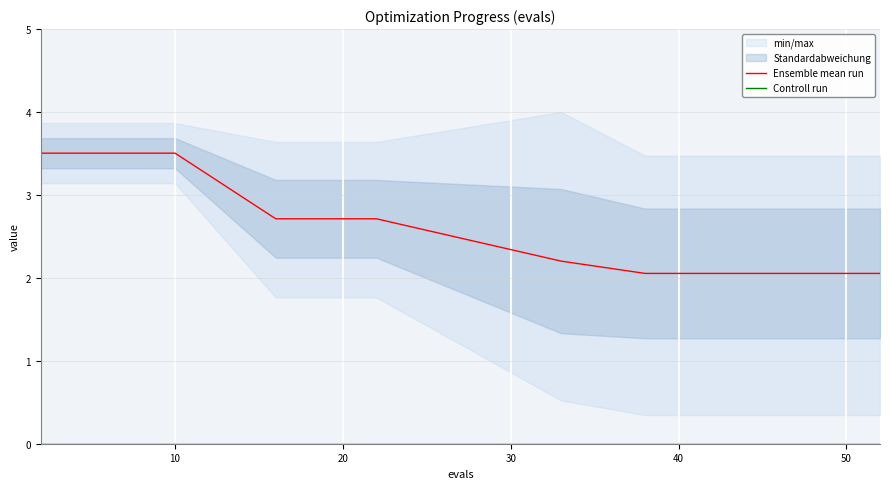

The Ensemble mean run series shows 3.5 at 10. True or false?

True